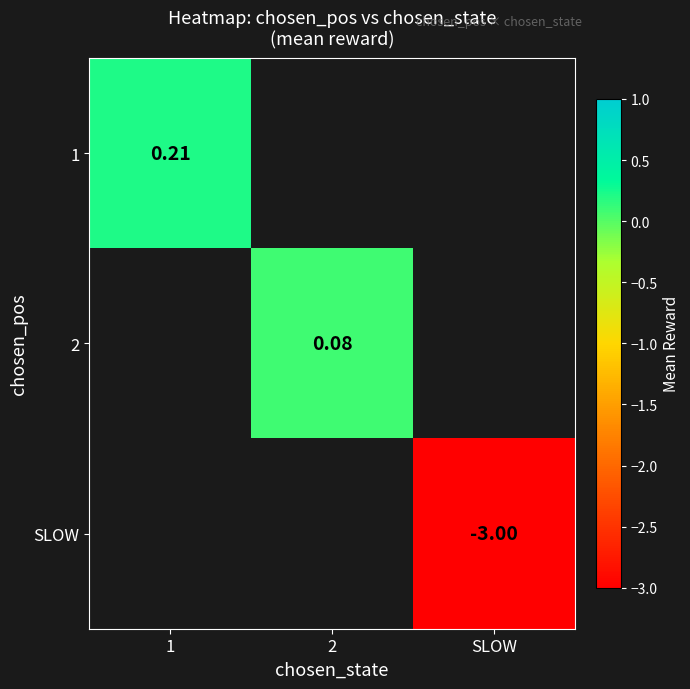

Rank the categories by SLOW value from highest to lowest.

1, 2, SLOW